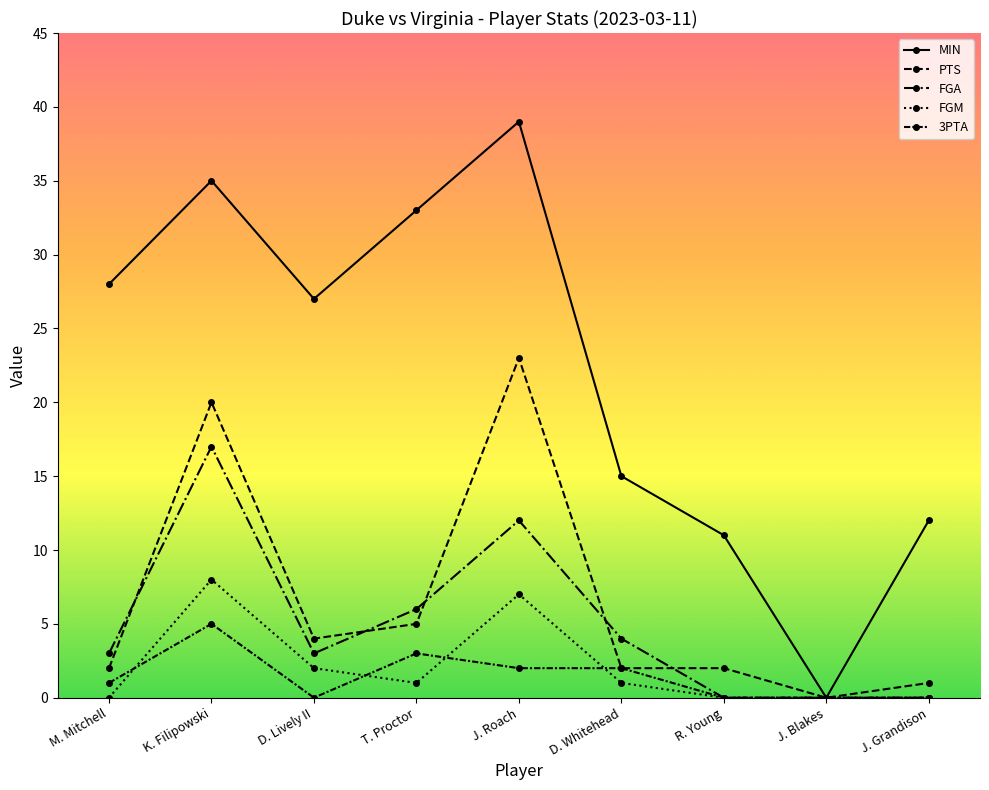

How many distinct data groups are displayed?

5